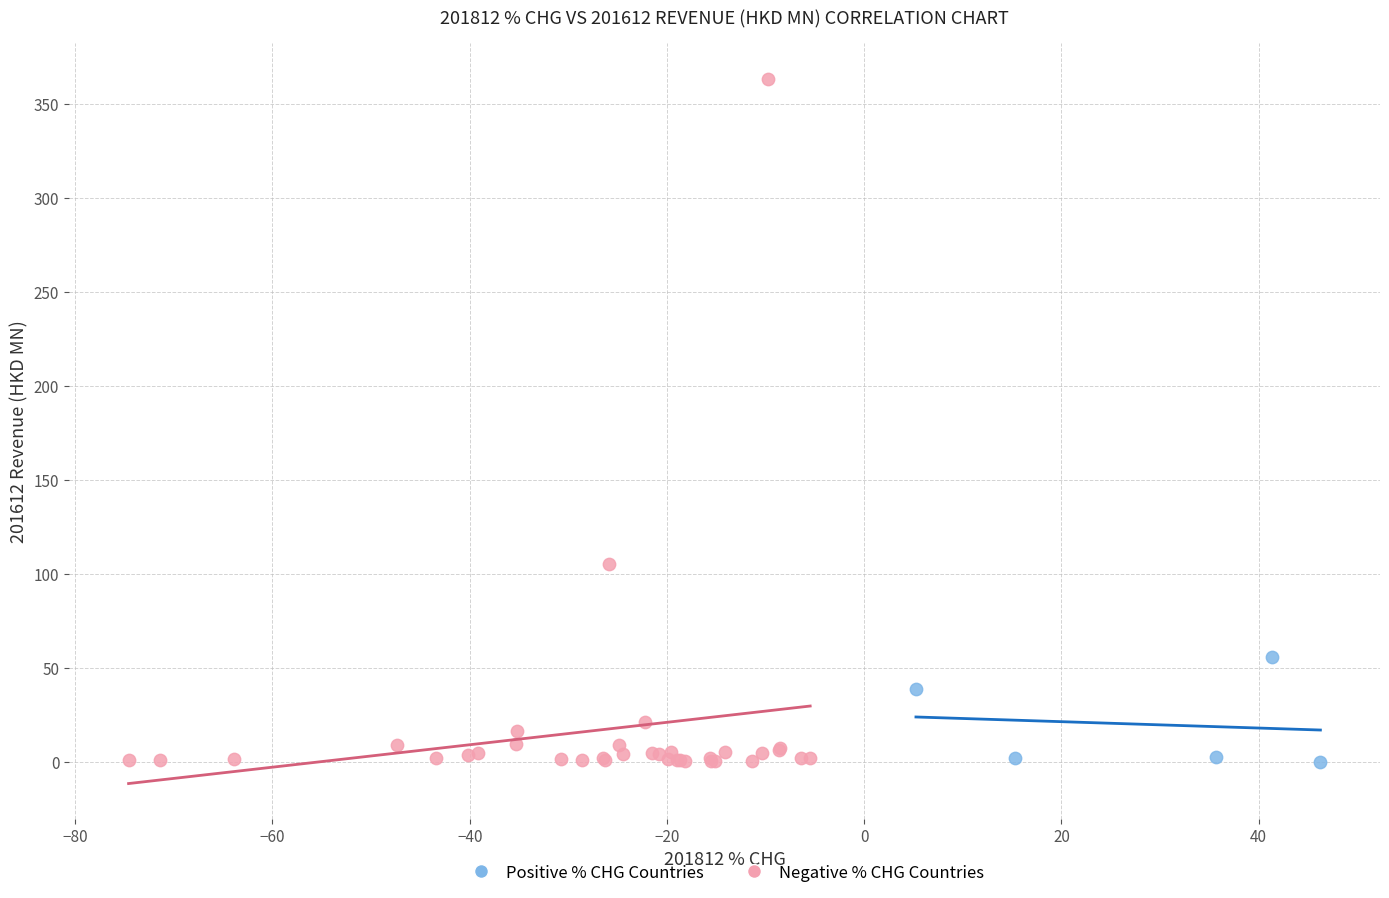

Which series reaches the maximum Y coordinate?

Negative % CHG Countries